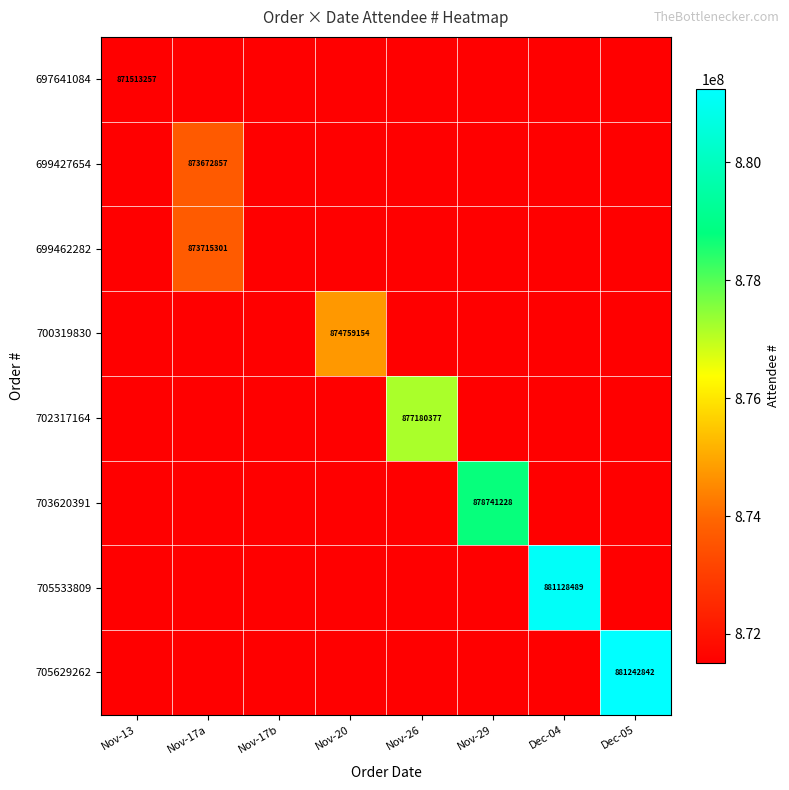

Count the number of data series in this chart.

8